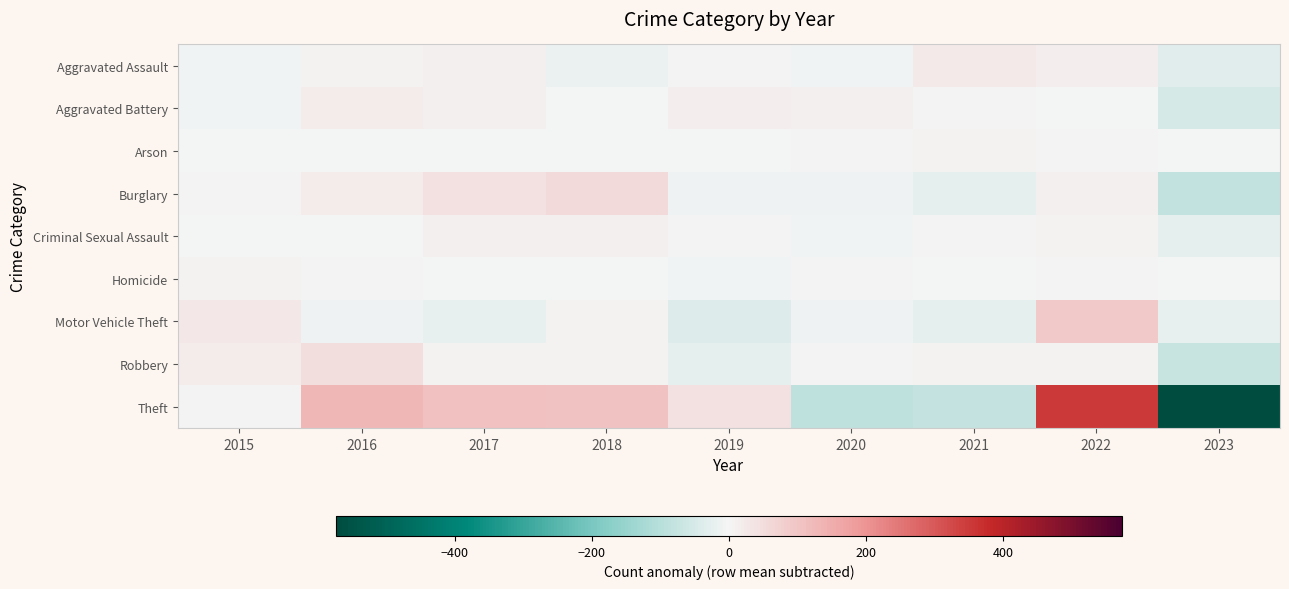

List the series in order of their peak value, lowest first.

Arson, Homicide, Criminal Sexual Assault, Aggravated Battery, Aggravated Assault, Robbery, Burglary, Motor Vehicle Theft, Theft